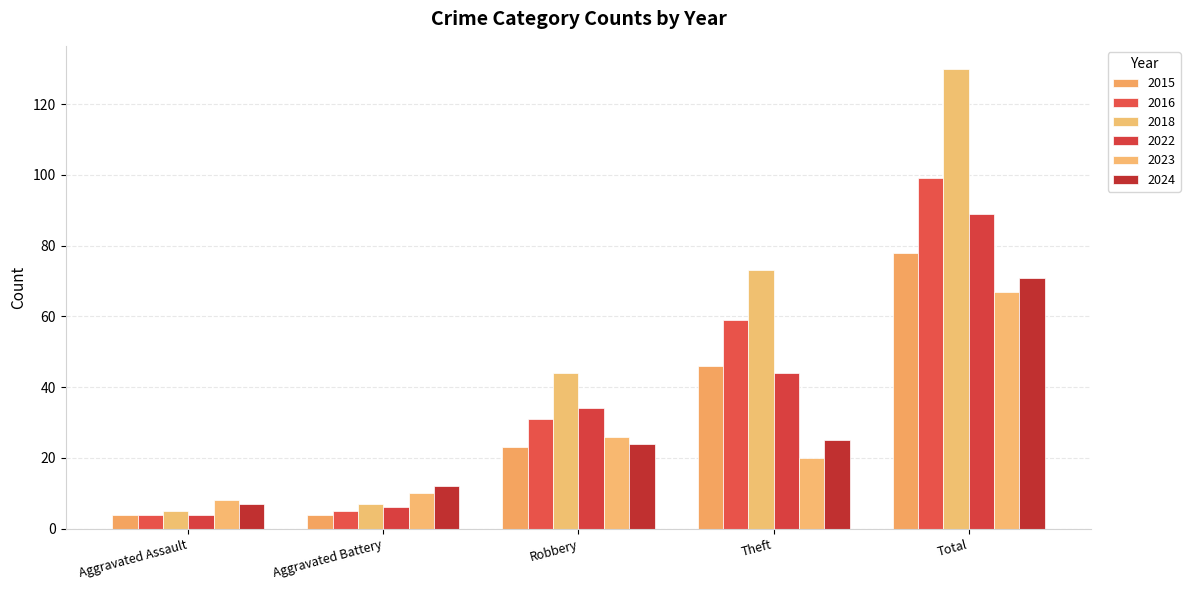

Which series changed the most between Aggravated Battery and Robbery?

2018